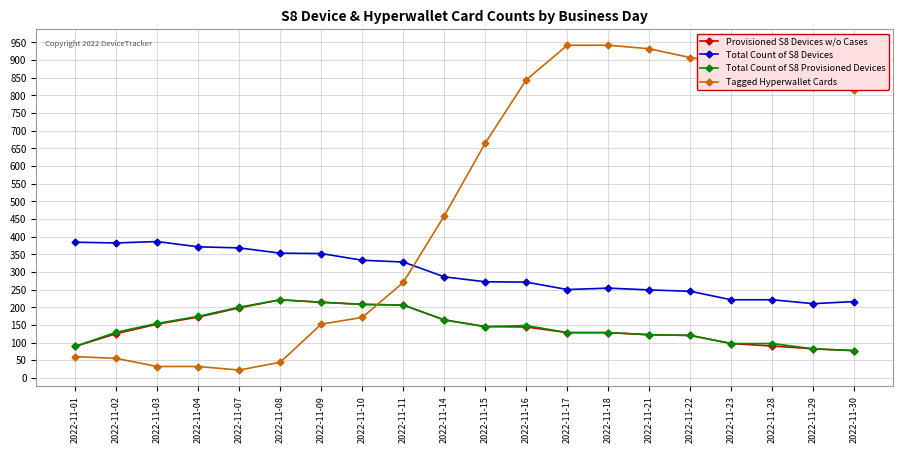

What is the spread (max minus min) of values at 2022-11-01?

324